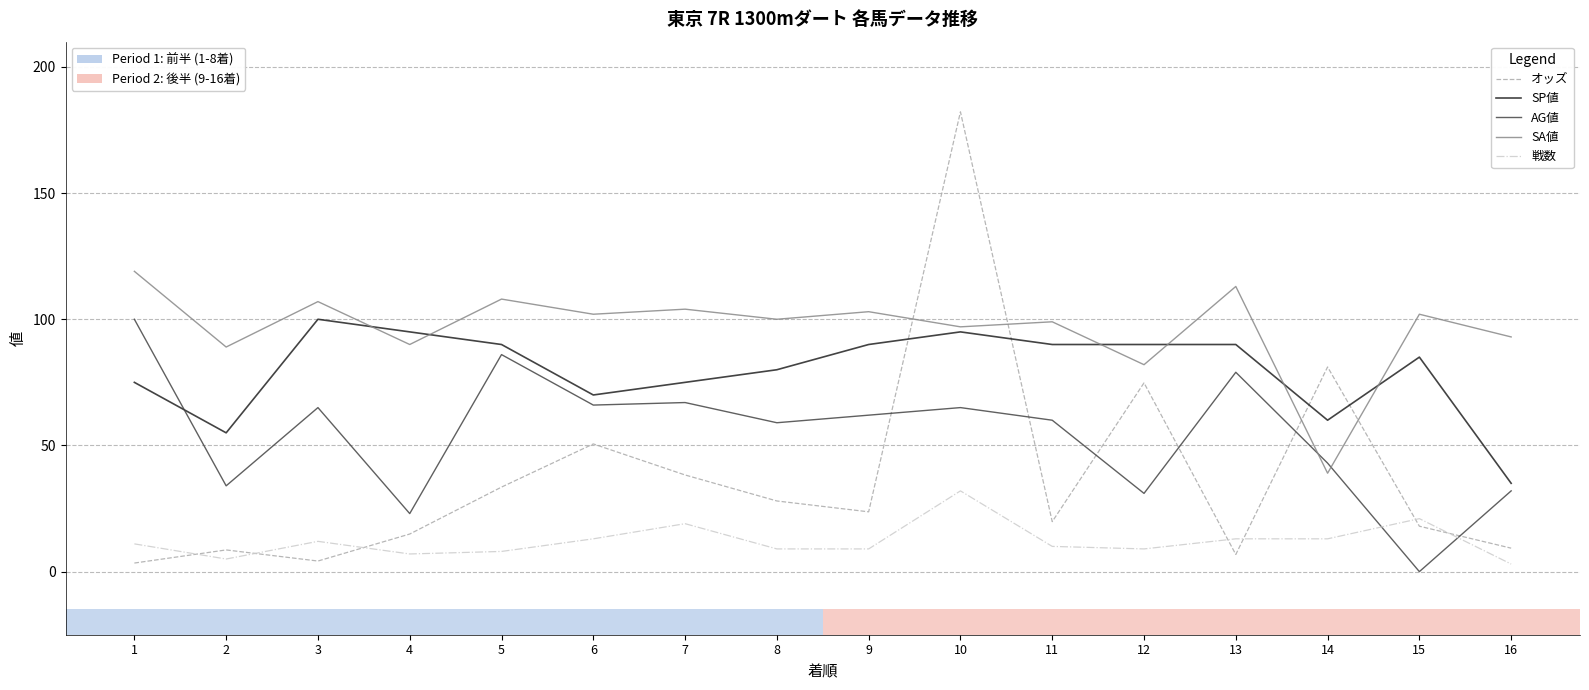

At which category is the sum across all series the highest?

10